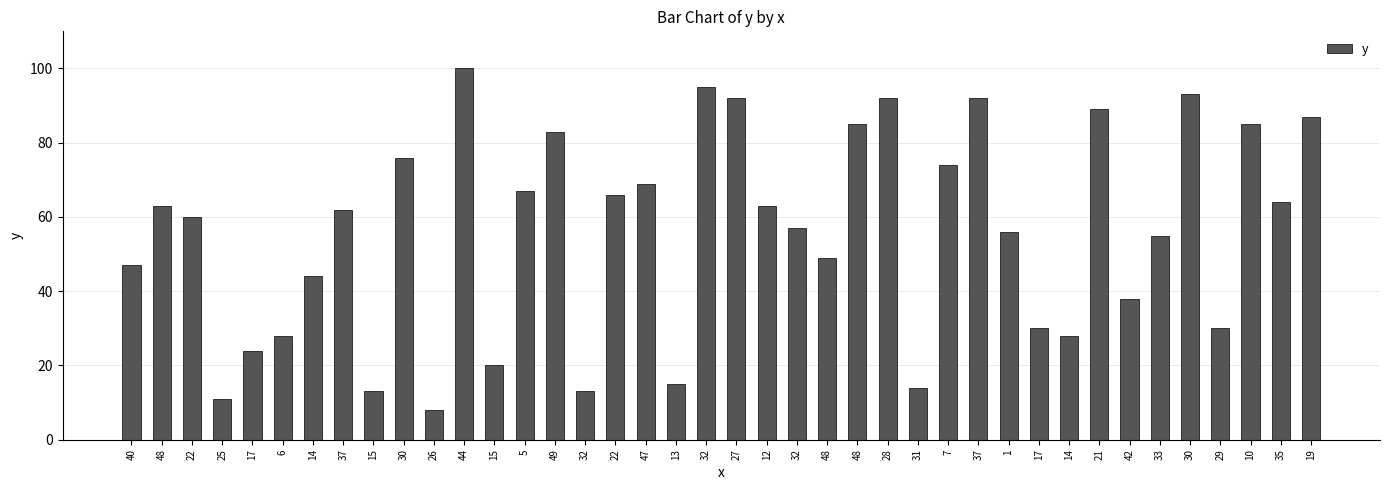

How many series are shown in this chart?

1